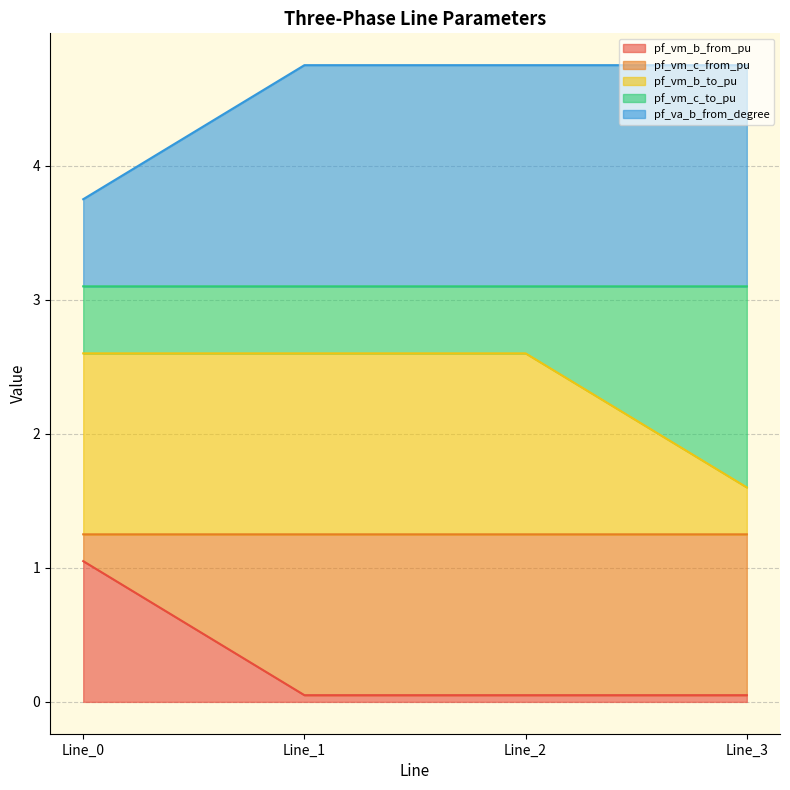

What is the approximate value of pf_vm_b_from_pu at Line_3?

0.1